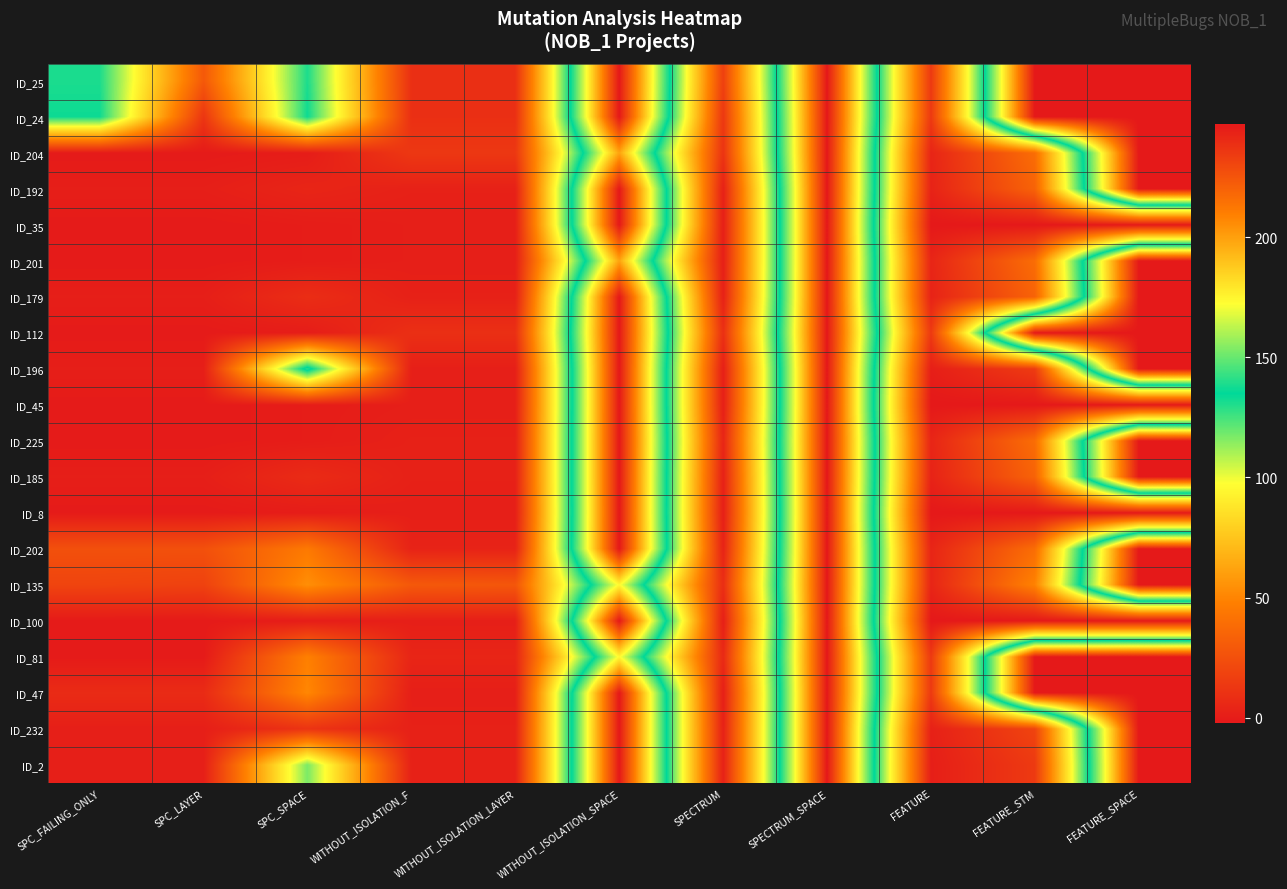

What is the difference between the highest and lowest values at WITHOUT_ISOLATION_SPACE?

73